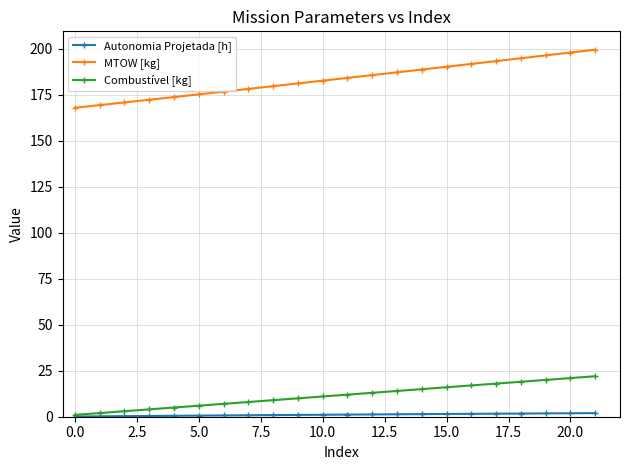

What is the maximum value shown in the chart?

199.5